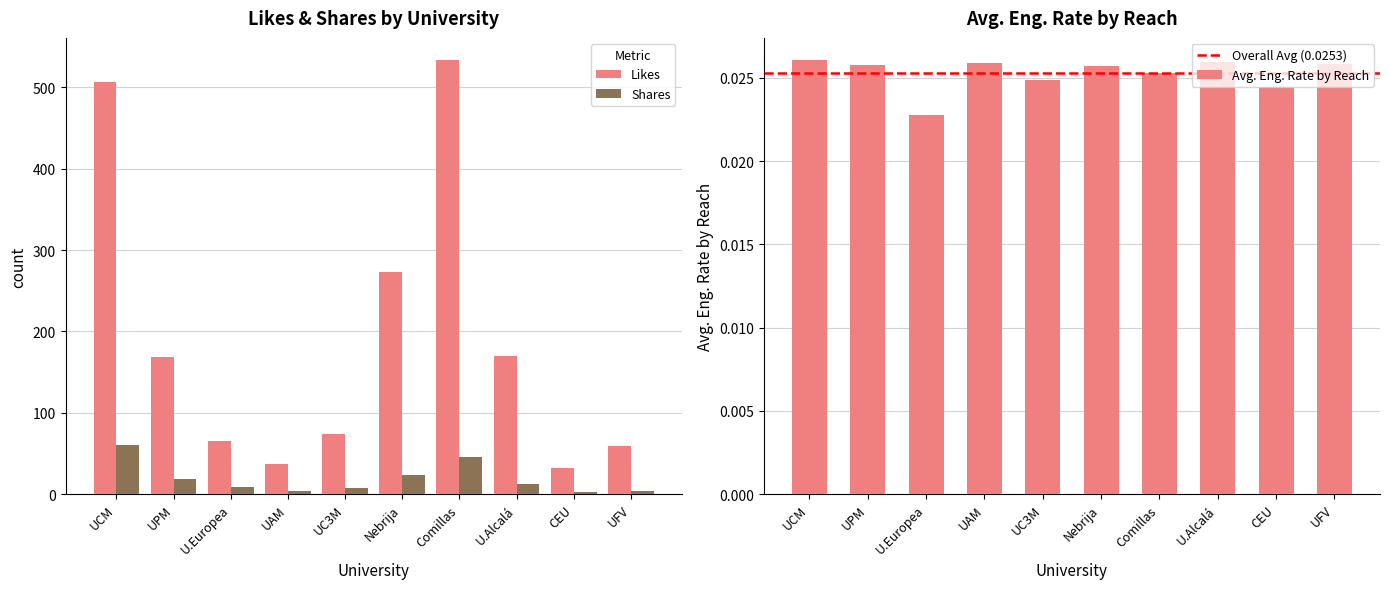

What is the average value of the Shares series?

19